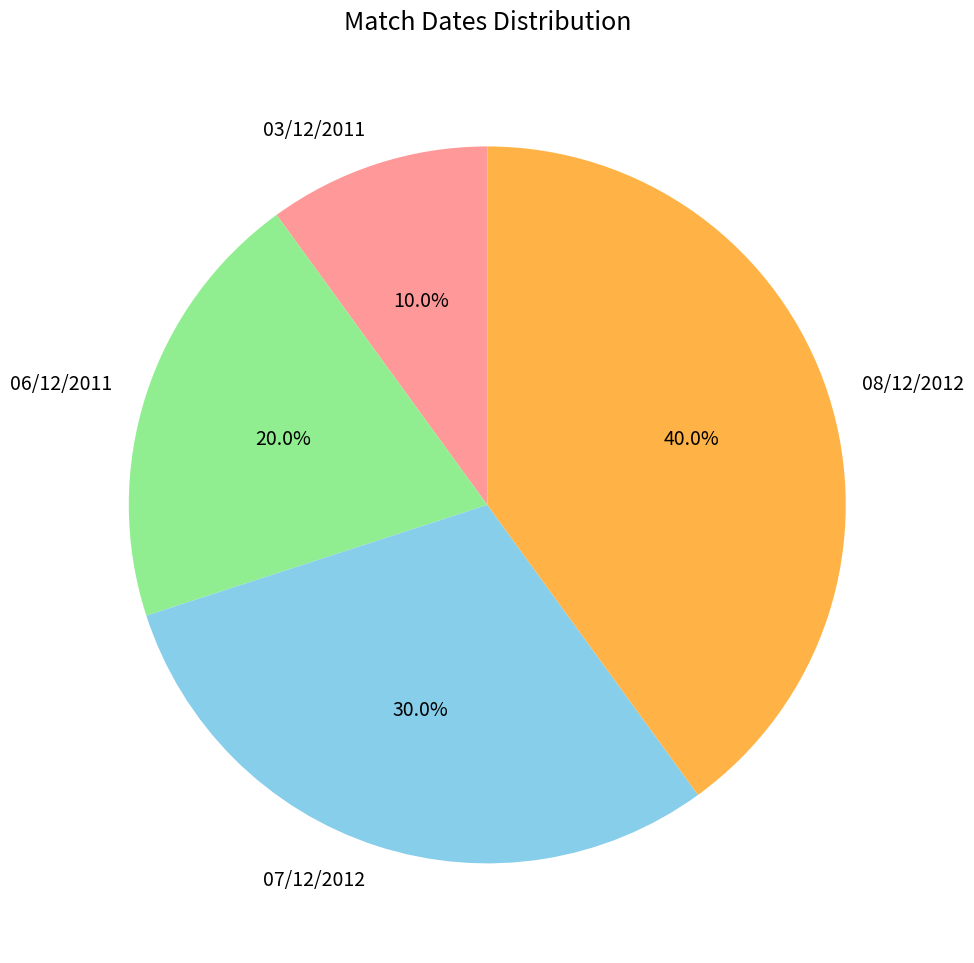

To the nearest percent, what is the combined percentage of 08/12/2012 and 06/12/2011?

60%